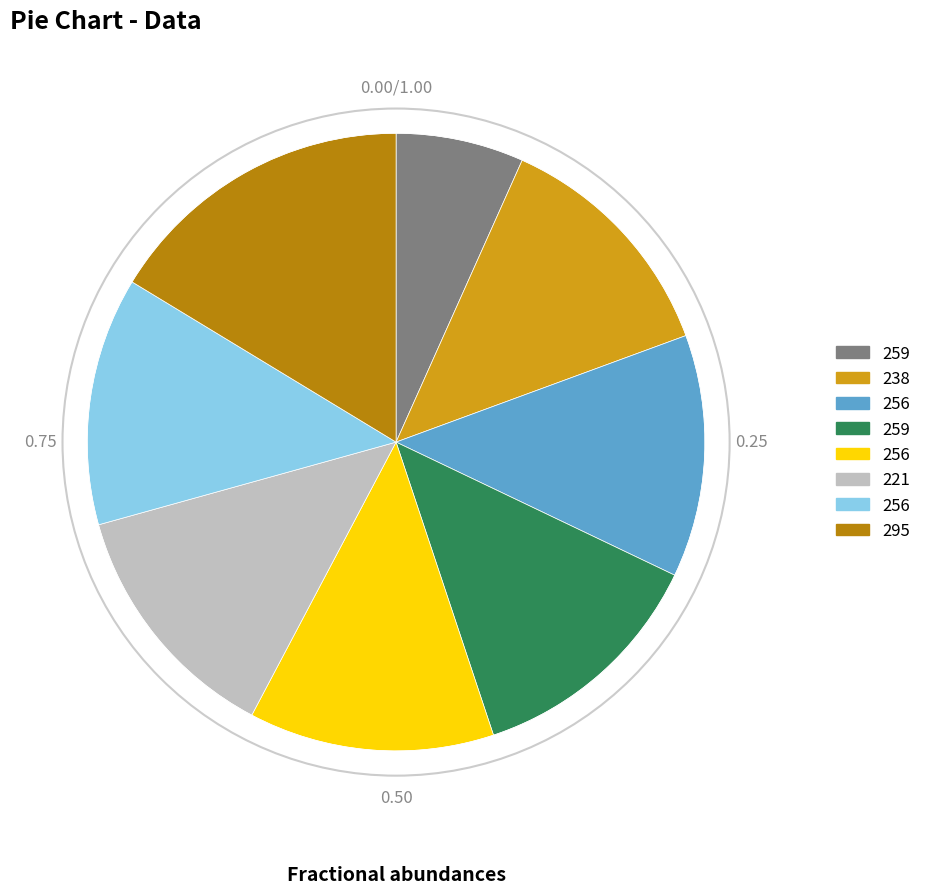

Does any single category account for the majority?

No